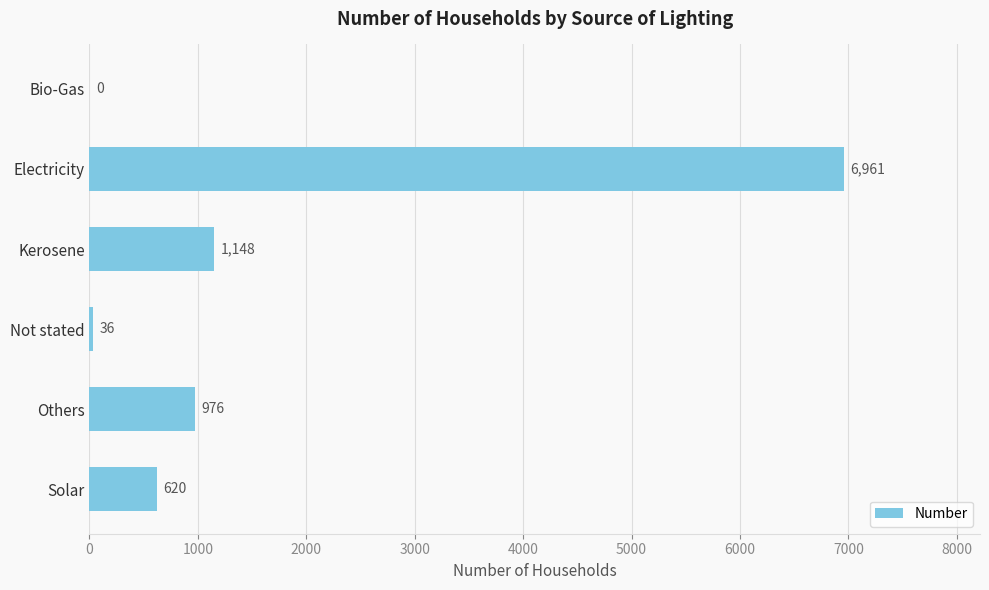

What is the sum of the values at Bio-Gas and Electricity?

6961